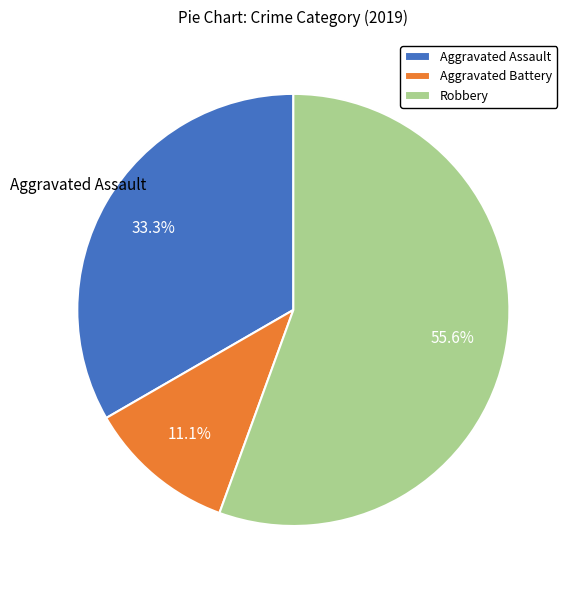

To the nearest percent, what is the average slice percentage?

33%